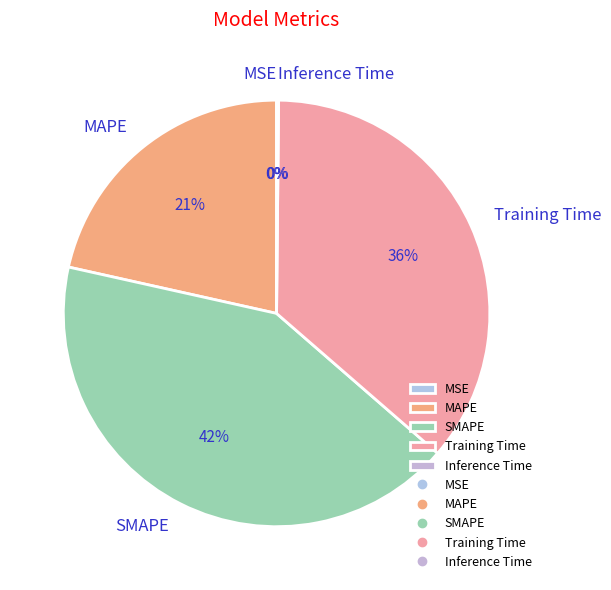

Is there a majority slice in this chart?

No